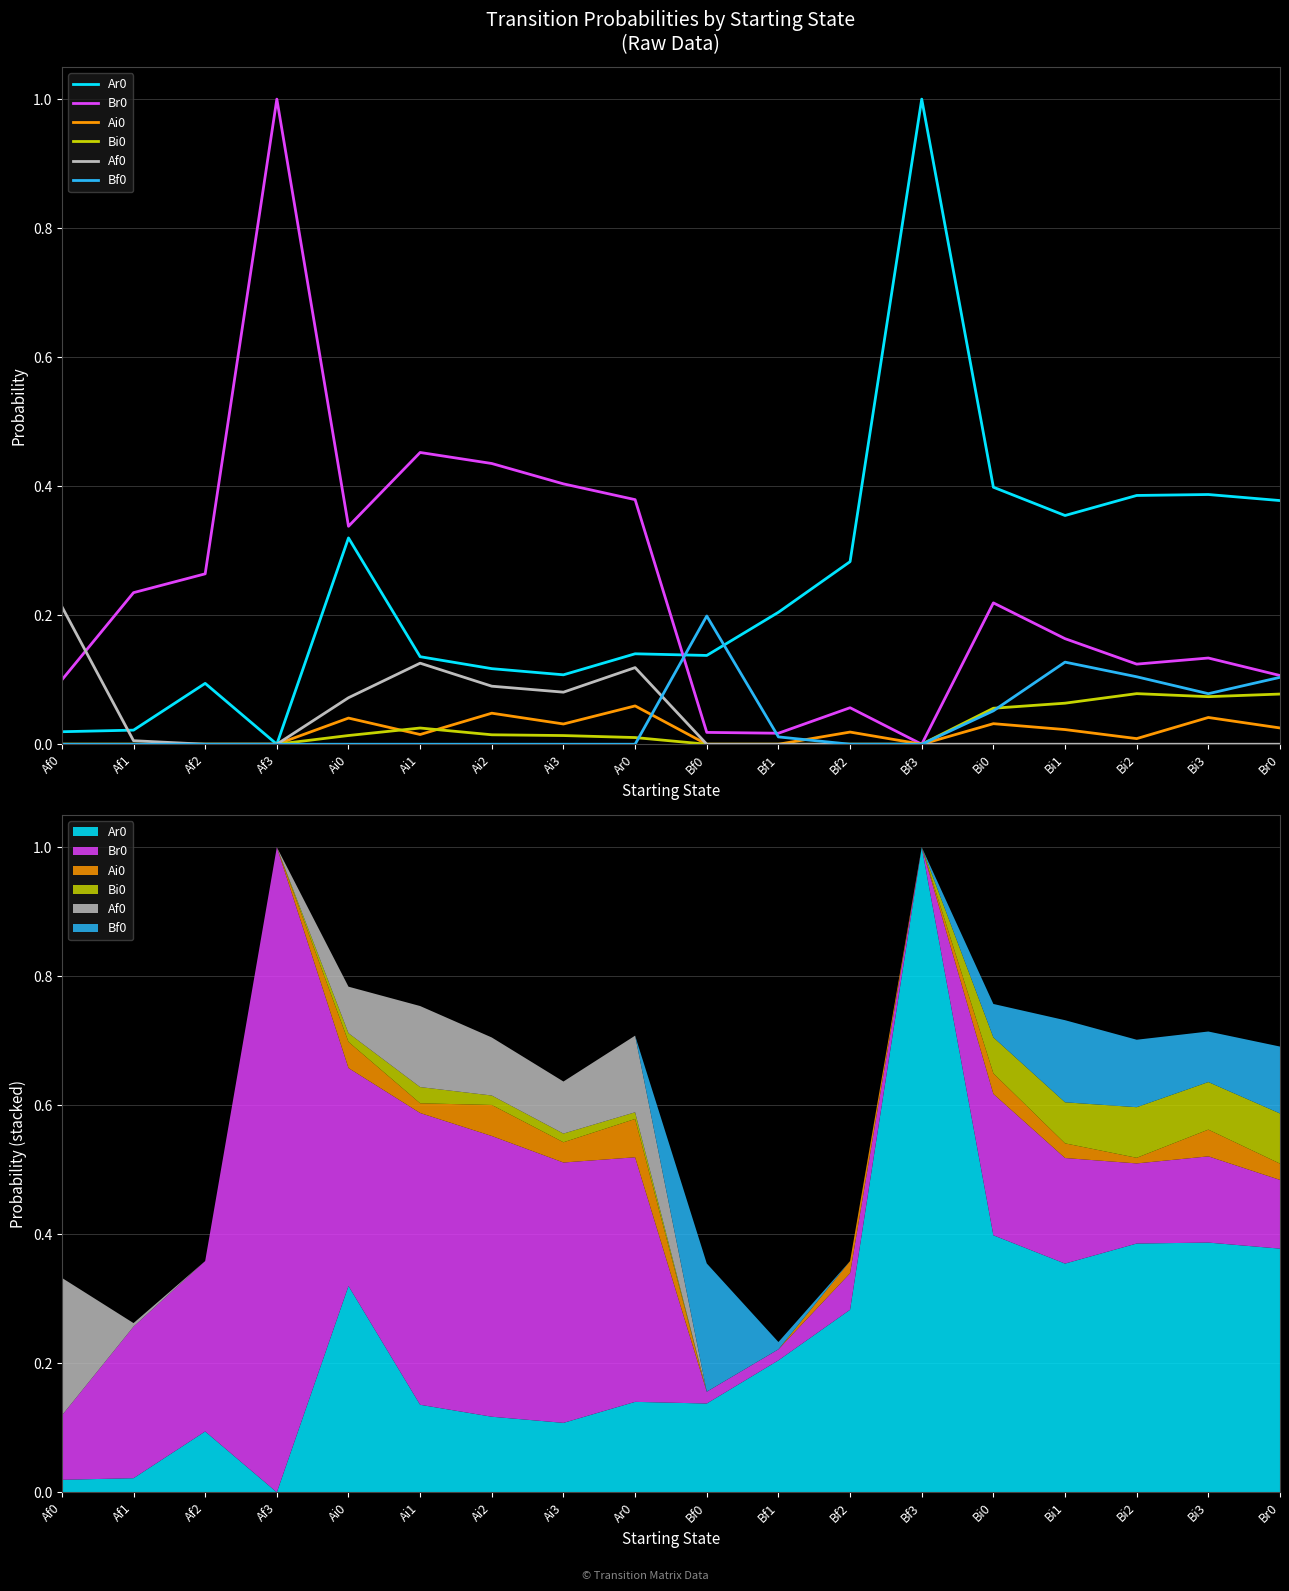

At which category is the sum across all series the highest?

Af3